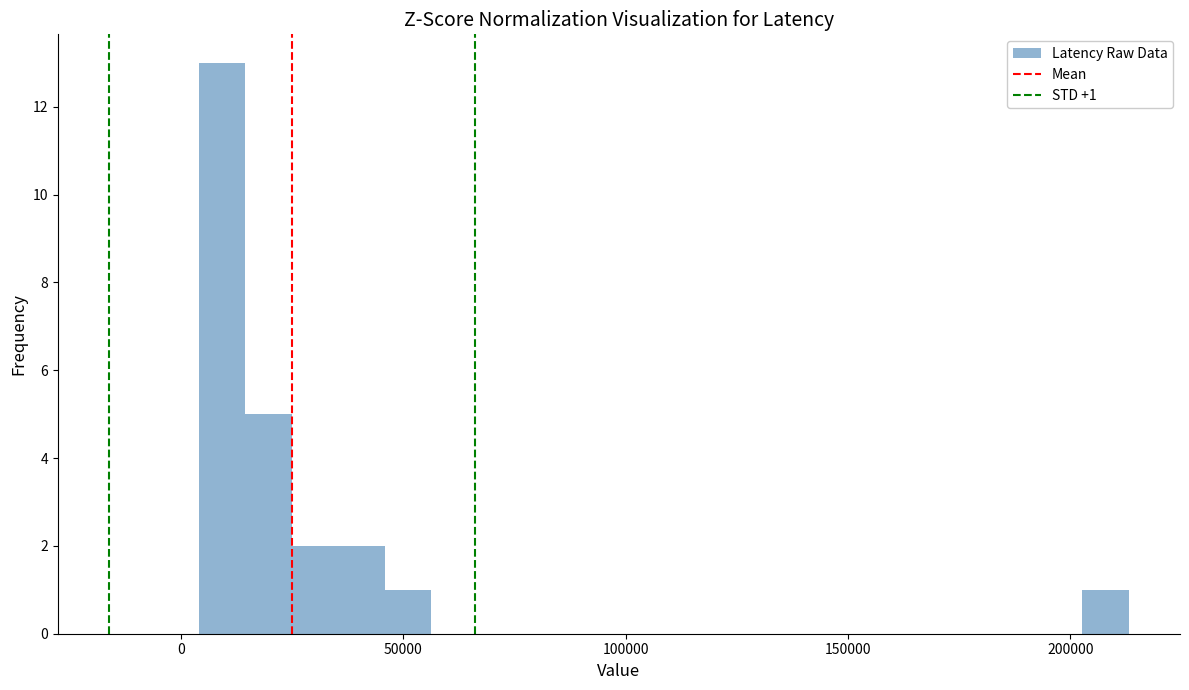

Around what value on the x-axis is the tallest bar? Give the approximate position of its centre, as read against the axis.

10000